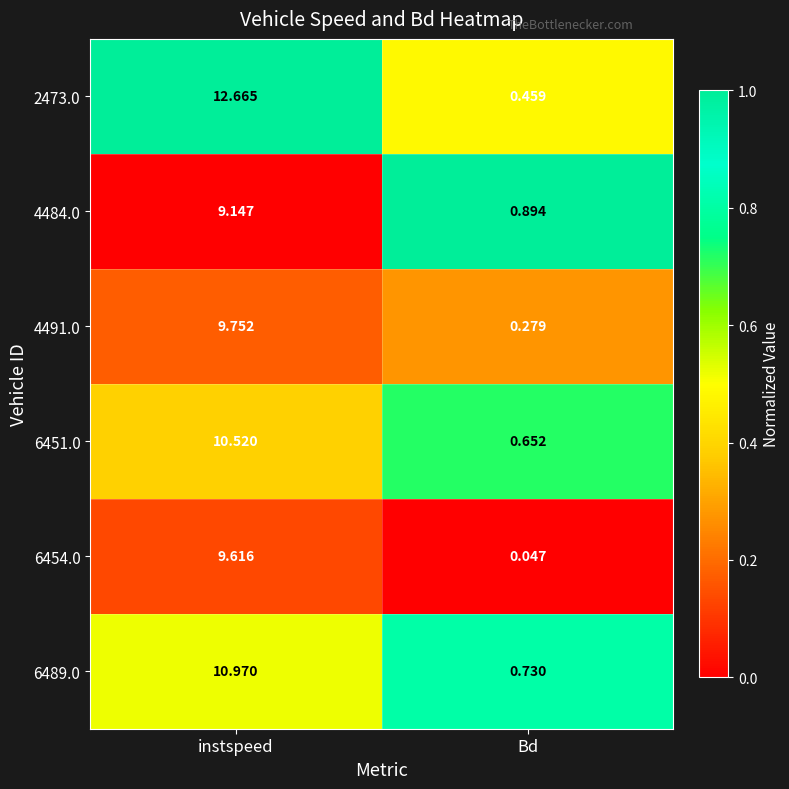

At which category is the sum across all series the highest?

instspeed